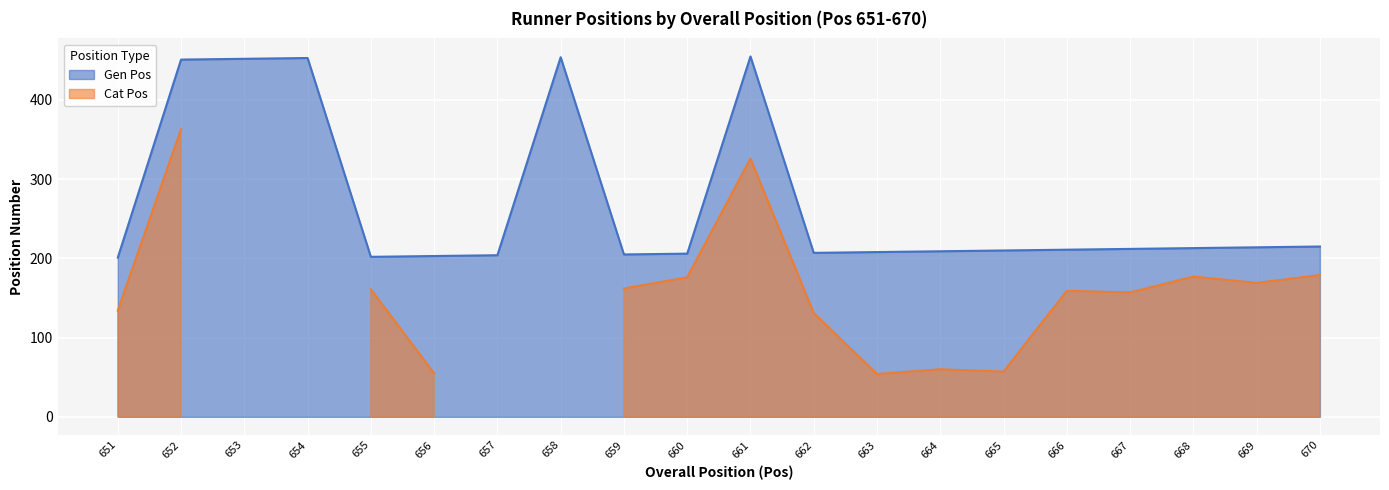

Where does the data first go above 211?

652